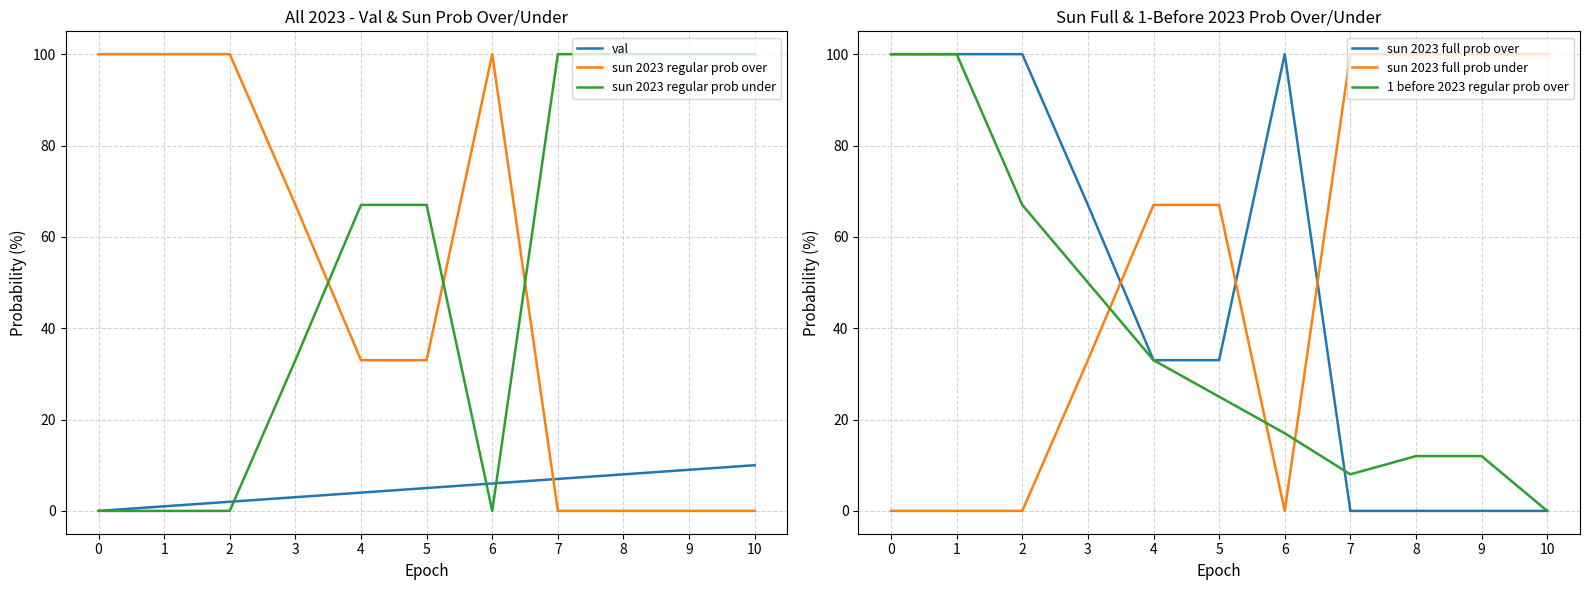

Does the chart have visible grid lines?

Yes